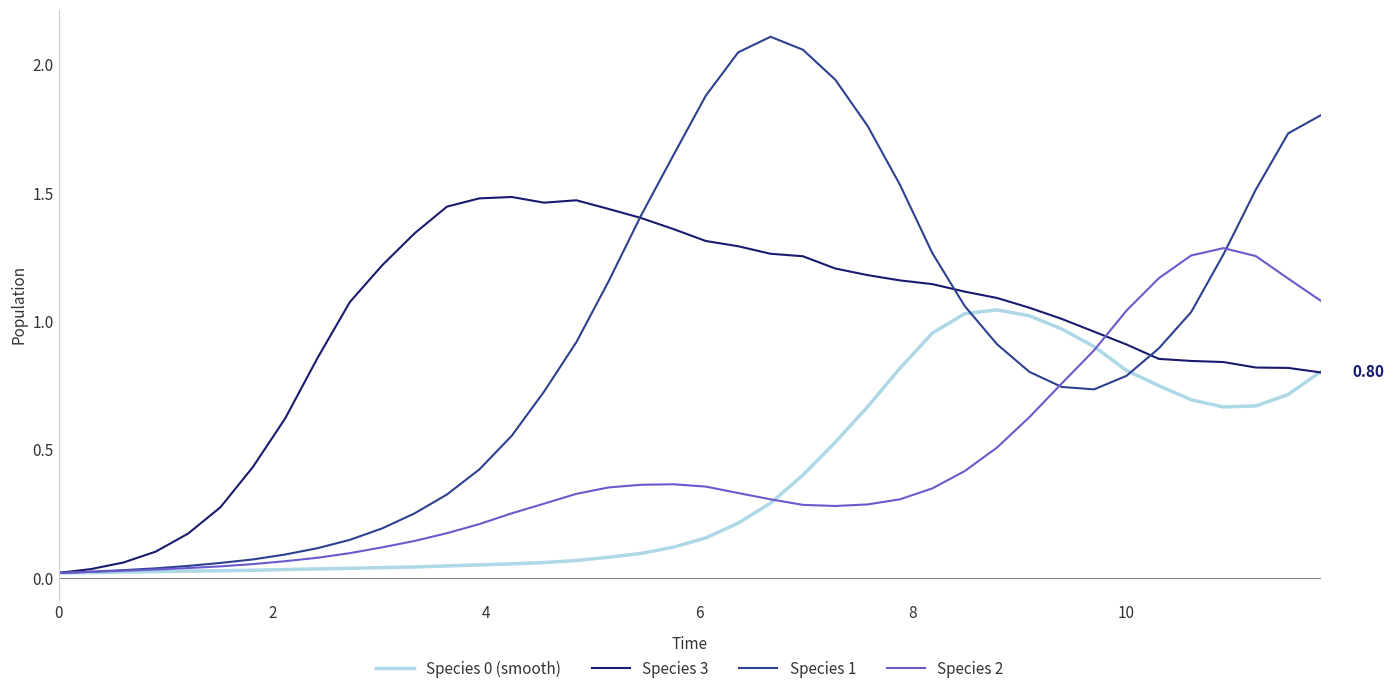

Which series has the widest spread of values?

Species 1